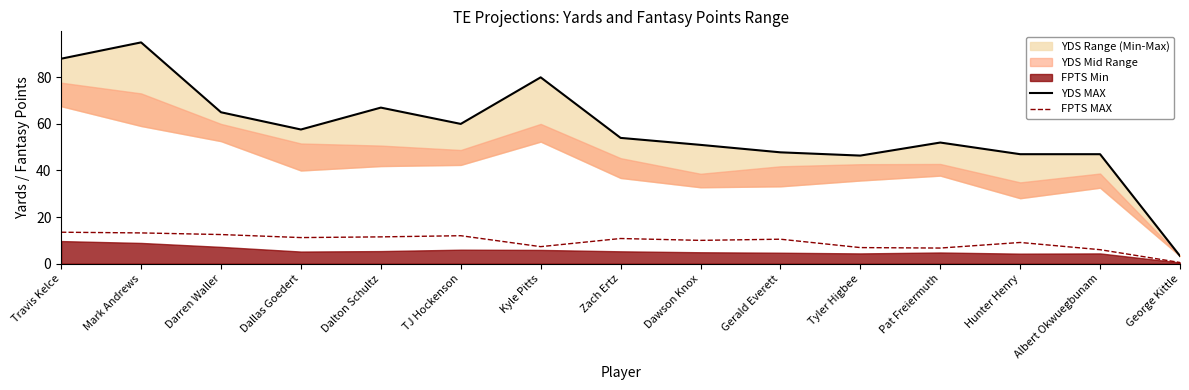

The FPTS MAX series shows 21.3 at Mark Andrews. True or false?

False